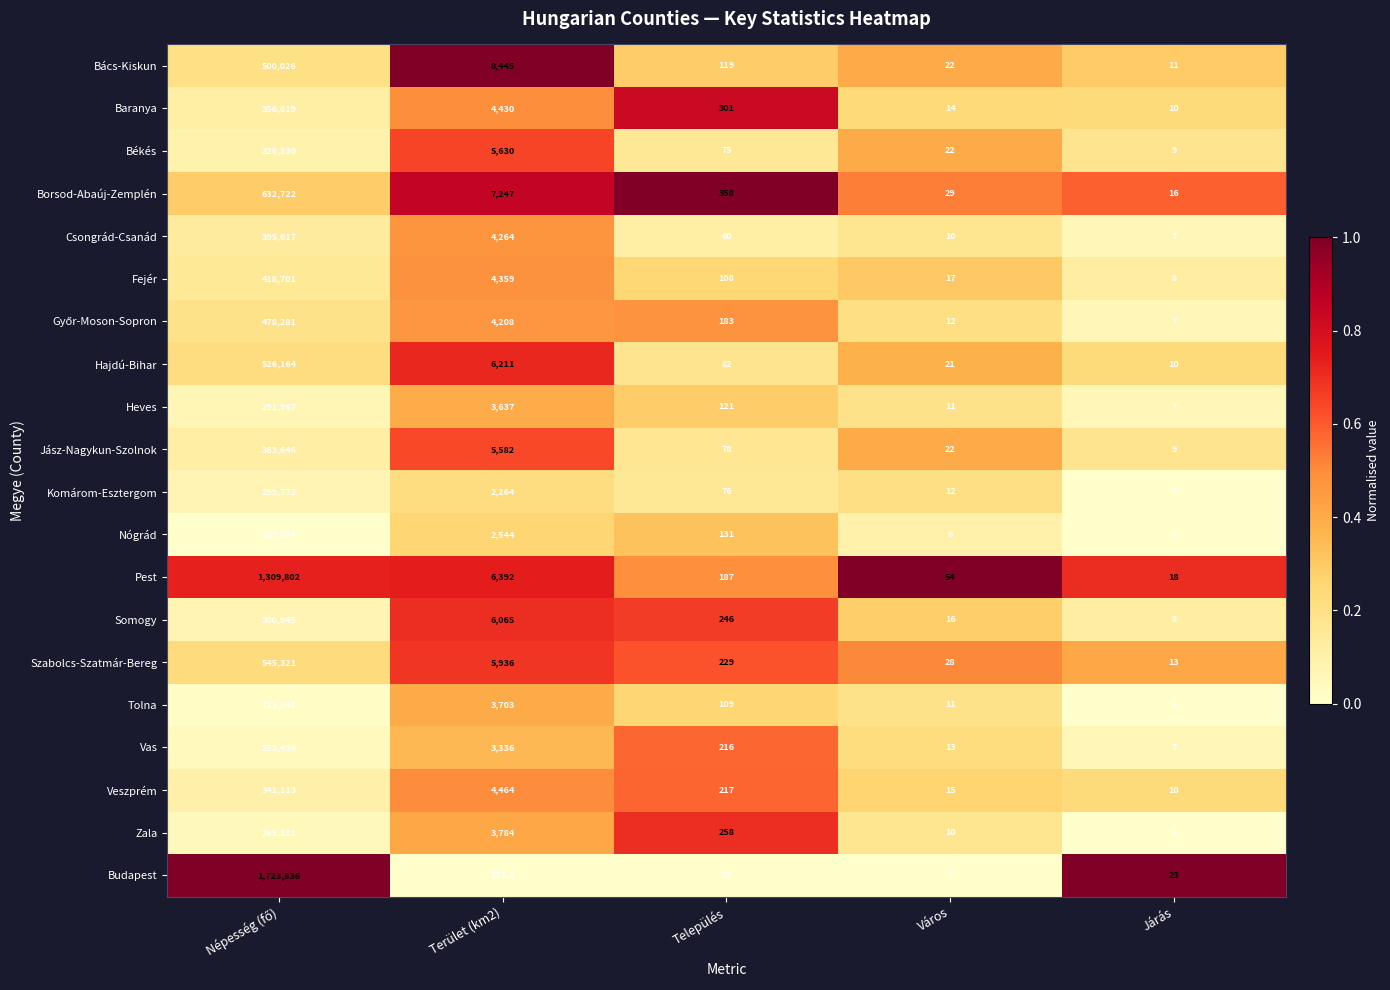

What is the difference between the Hajdú-Bihar values at Járás and Város?

11.0